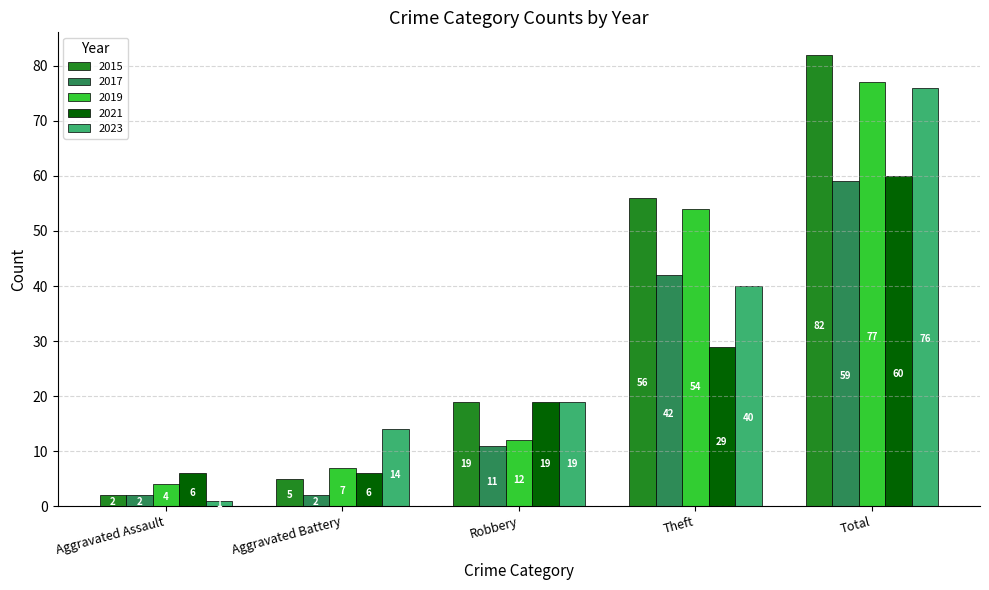

What is the difference between the highest and lowest values at Theft?

27